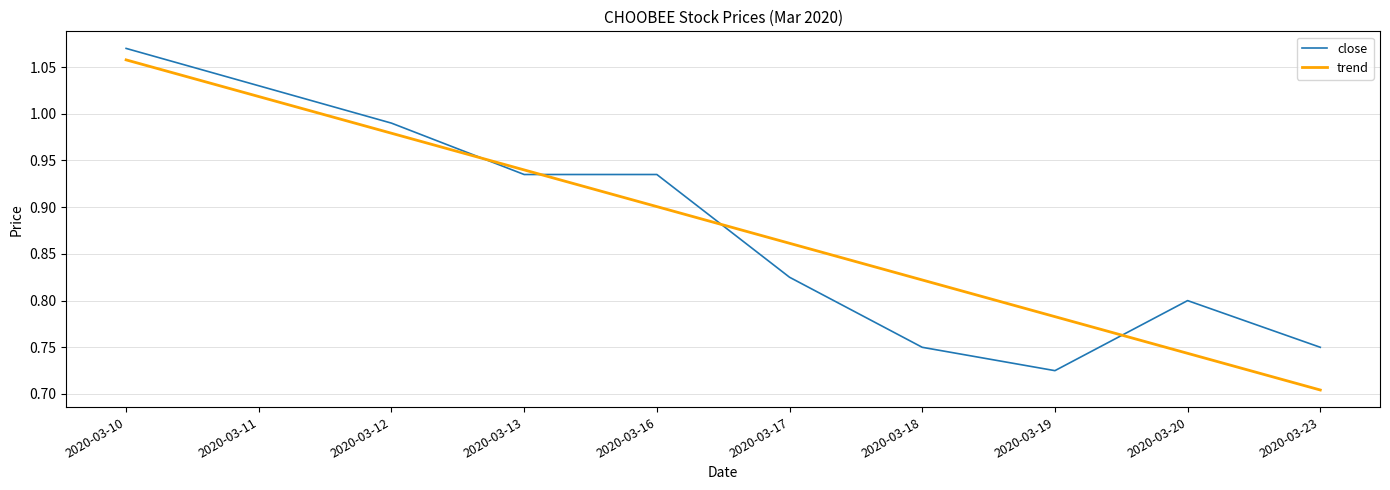

Between 2020-03-16 and 2020-03-17, which series saw the biggest shift?

close